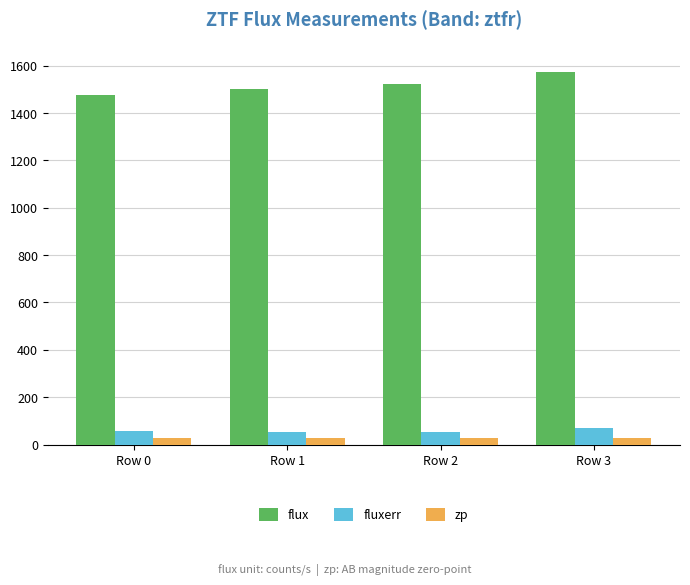

What is the maximum value shown in the chart?

1575.3